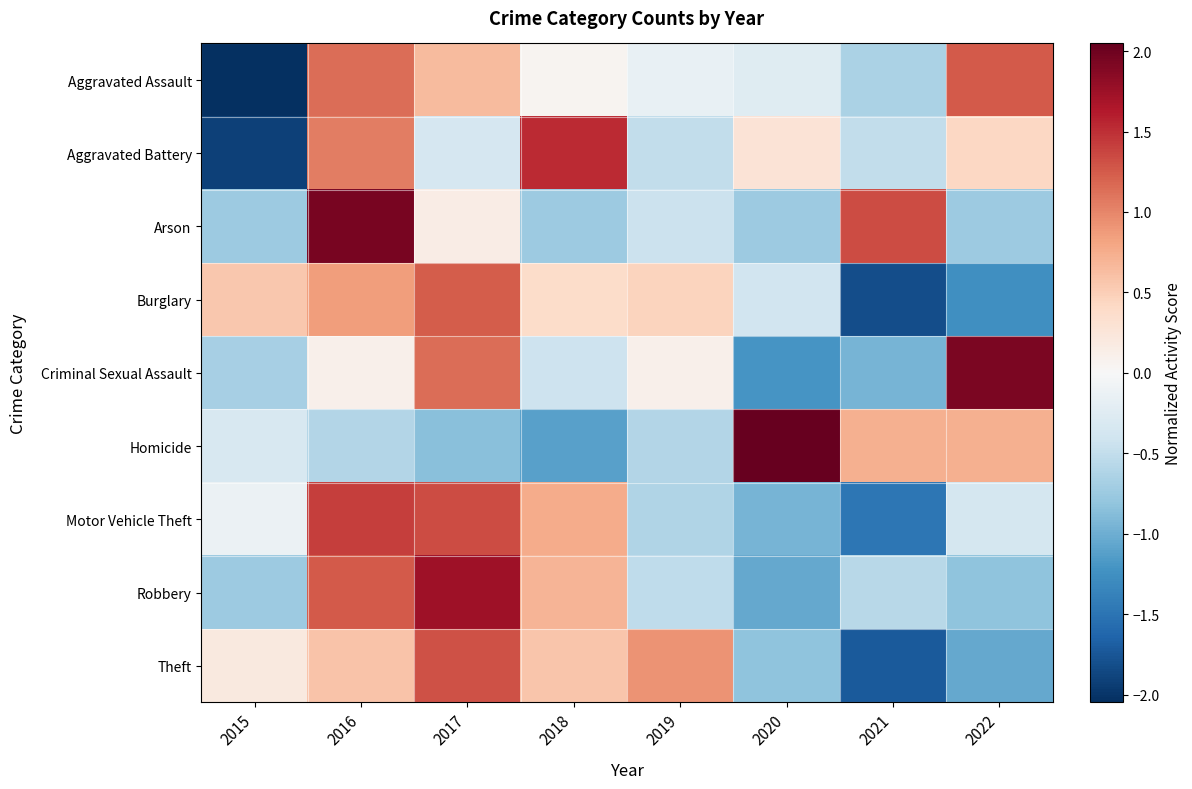

What is the difference between the highest and lowest values at 2019?

1.5